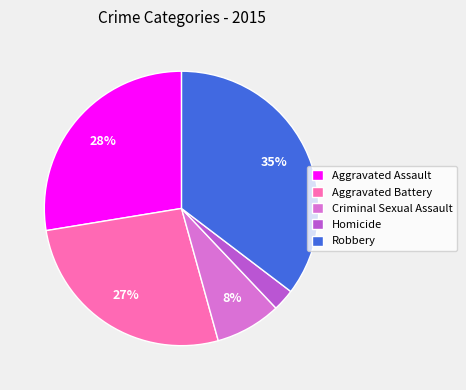

Rank the categories by value from lowest to highest.

Homicide, Criminal Sexual Assault, Aggravated Battery, Aggravated Assault, Robbery